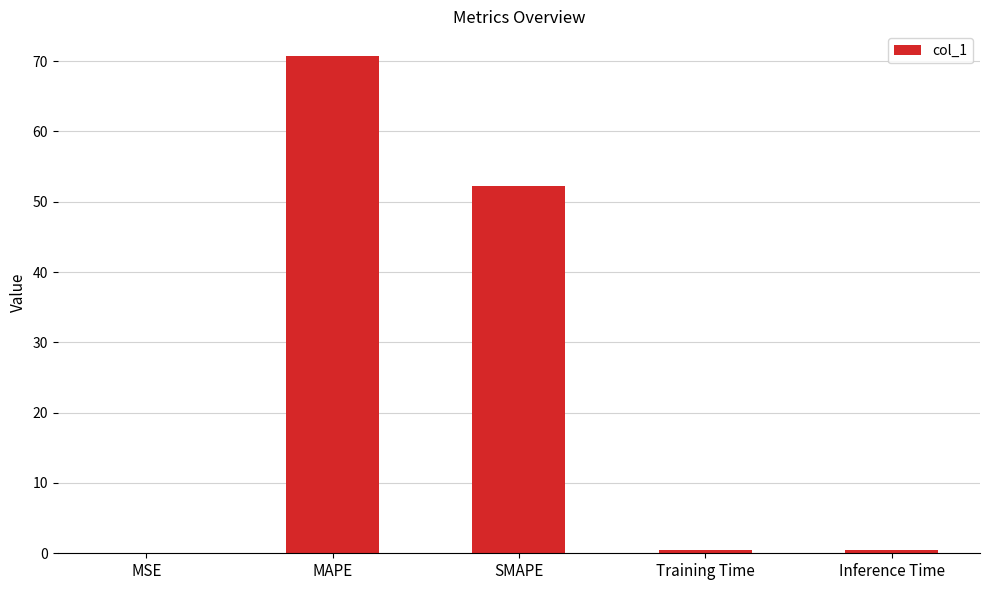

The value at Inference Time is 0.4. True or false?

True